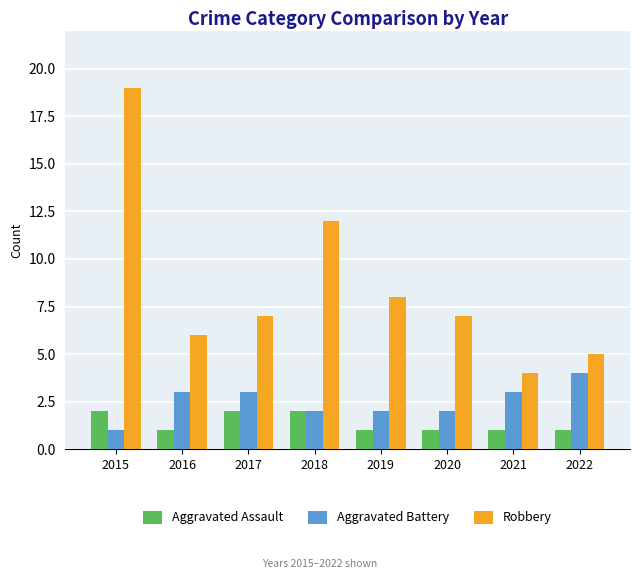

Reading right to left, list all the values displayed in this chart.

Aggravated Assault: 1	1	1	1	2	2	1	2
Aggravated Battery: 4	3	2	2	2	3	3	1
Robbery: 5	4	7	8	12	7	6	19